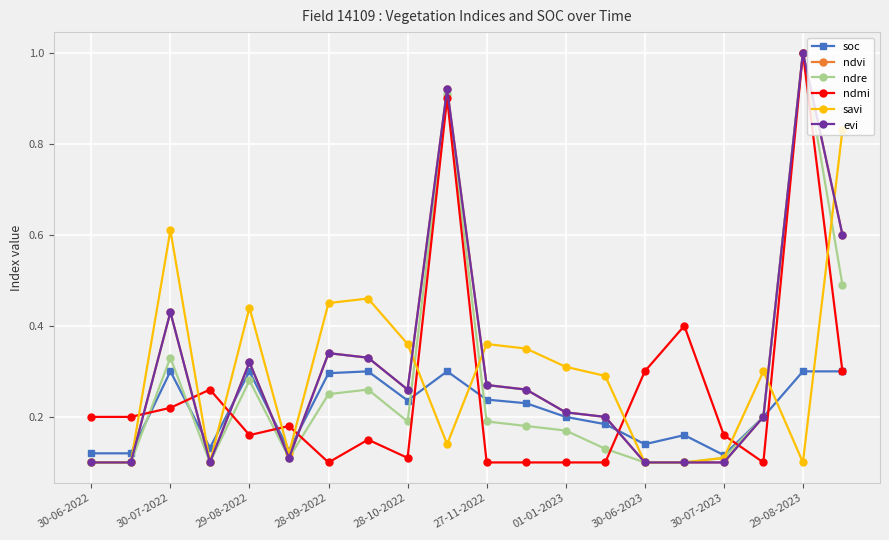

Does the chart have visible grid lines?

Yes